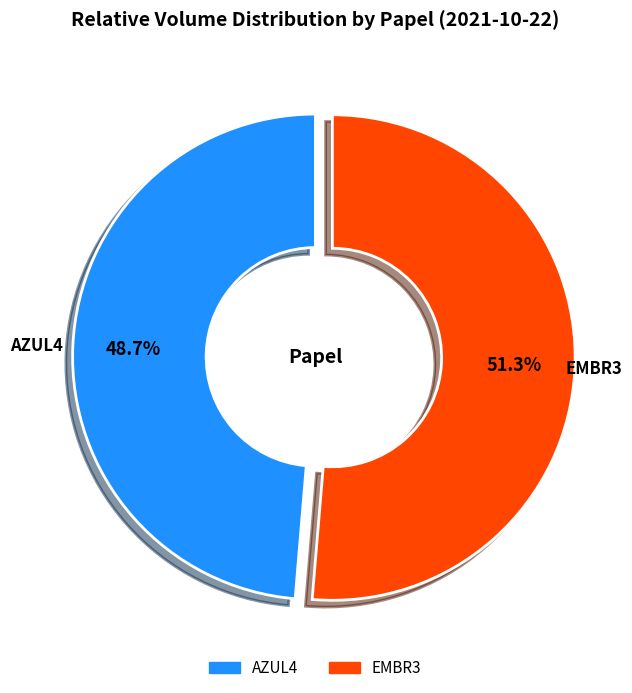

Which category has the biggest portion of the pie?

EMBR3